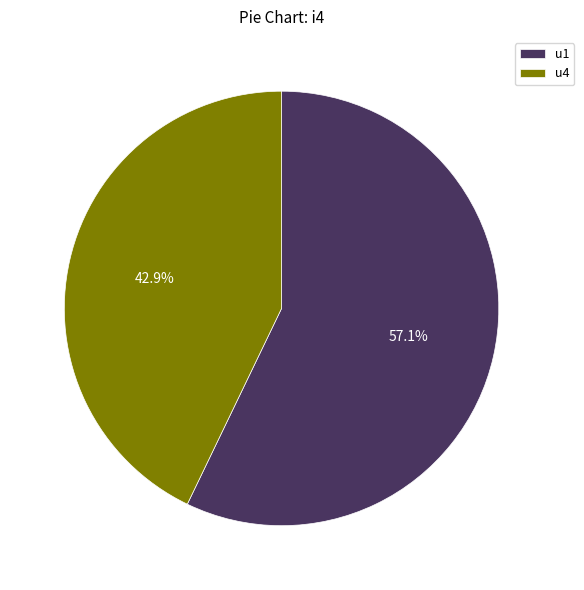

Do u1 and u4 together represent more than half of the pie?

Yes